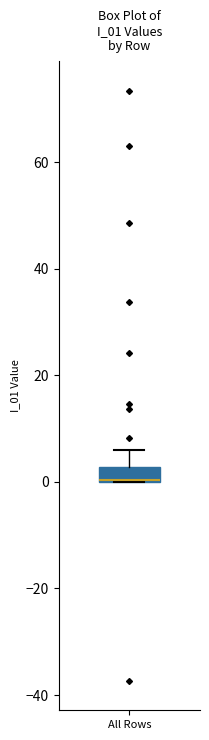

Where is the lower edge of the box for All Rows on the y-axis? The values are not printed on the chart, so give them approximately, as read against the axis.

0